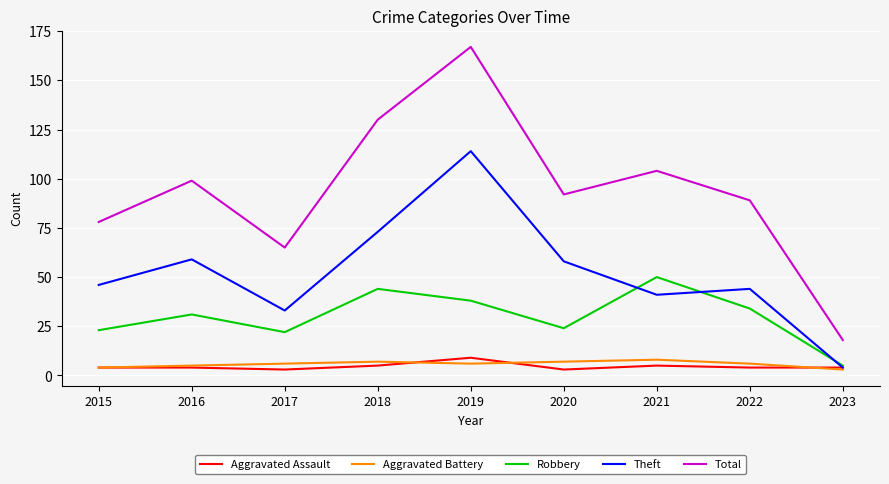

What is the difference between the maximum and minimum values in the Theft series?

110